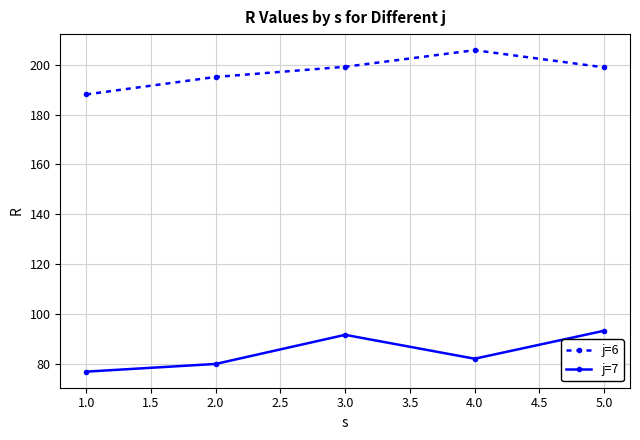

True or false: j=6 has more than 0 interior local peaks.

True